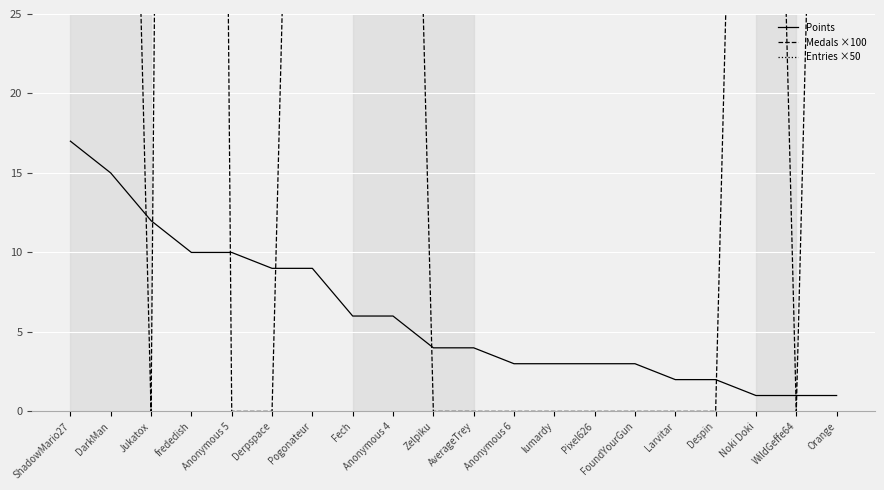

How many data points does each series have?

20